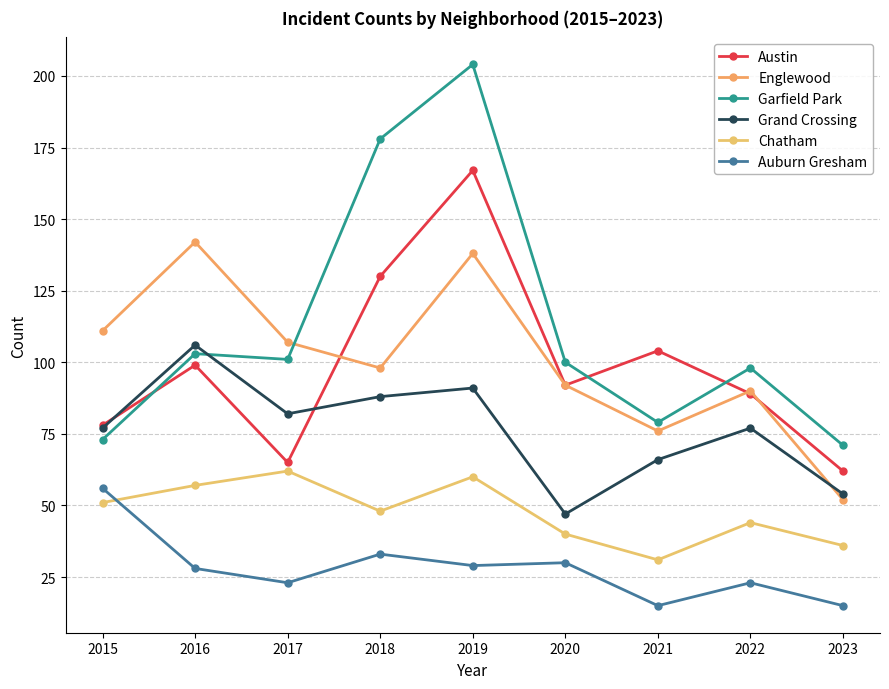

What is the difference between the maximum and second lowest values in the Grand Crossing series?

52